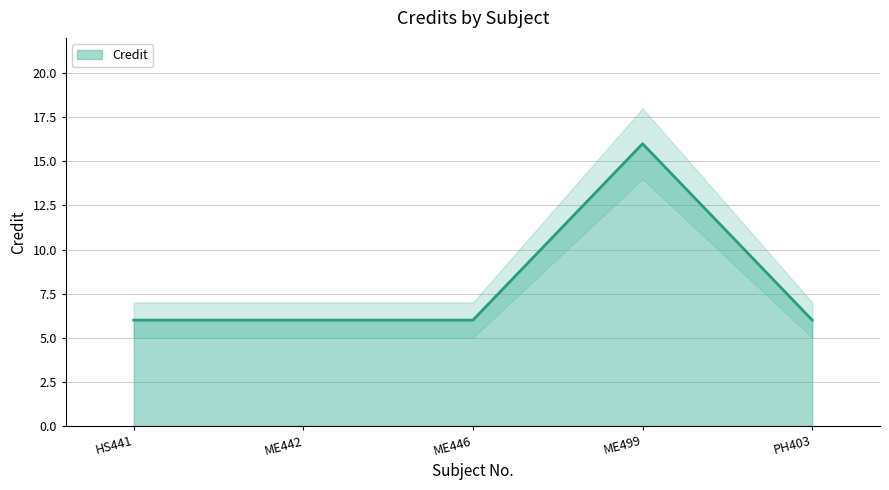

Approximately how many times larger is the value at PH403 compared to ME442?

1.0